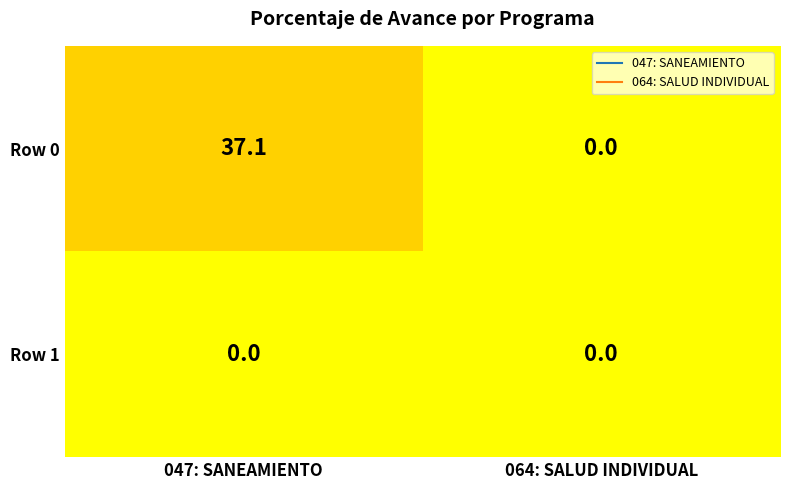

At which label does Row 0 first exceed 37?

047: SANEAMIENTO